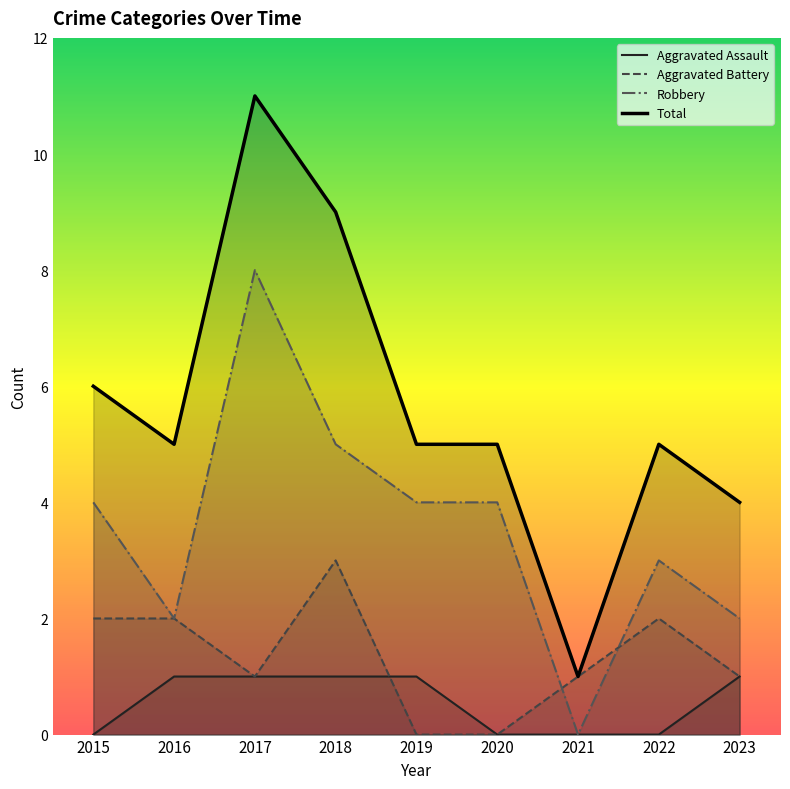

What is the spread (max minus min) of values at 2017?

10